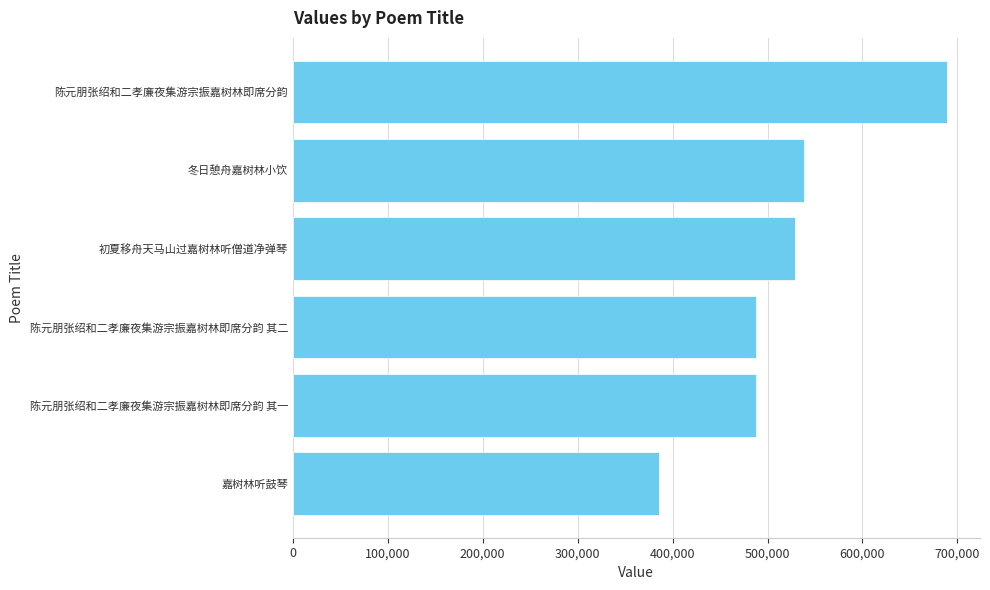

What is the difference between the second highest and second lowest values?

49926